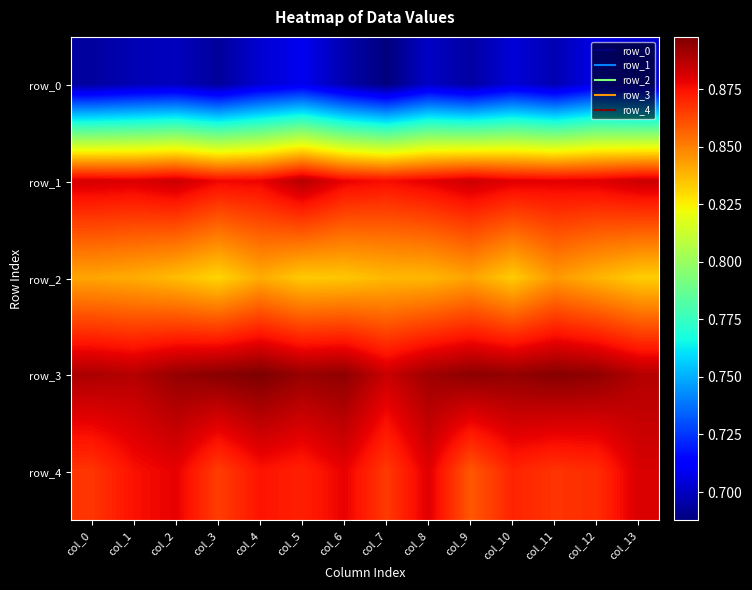

Which label corresponds to the smallest value in the chart?

col_7